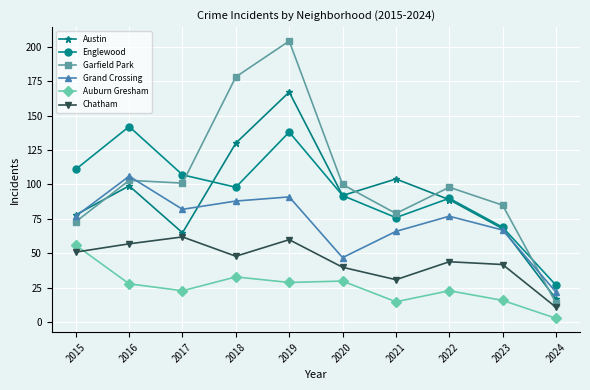

What is the lowest value of the Garfield Park series?

14